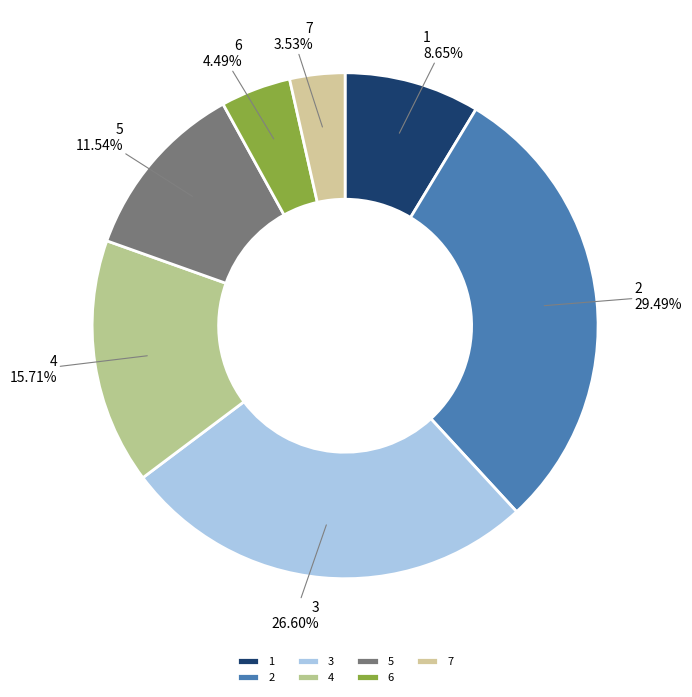

To the nearest percent, what percentage of the pie is 2?

29%